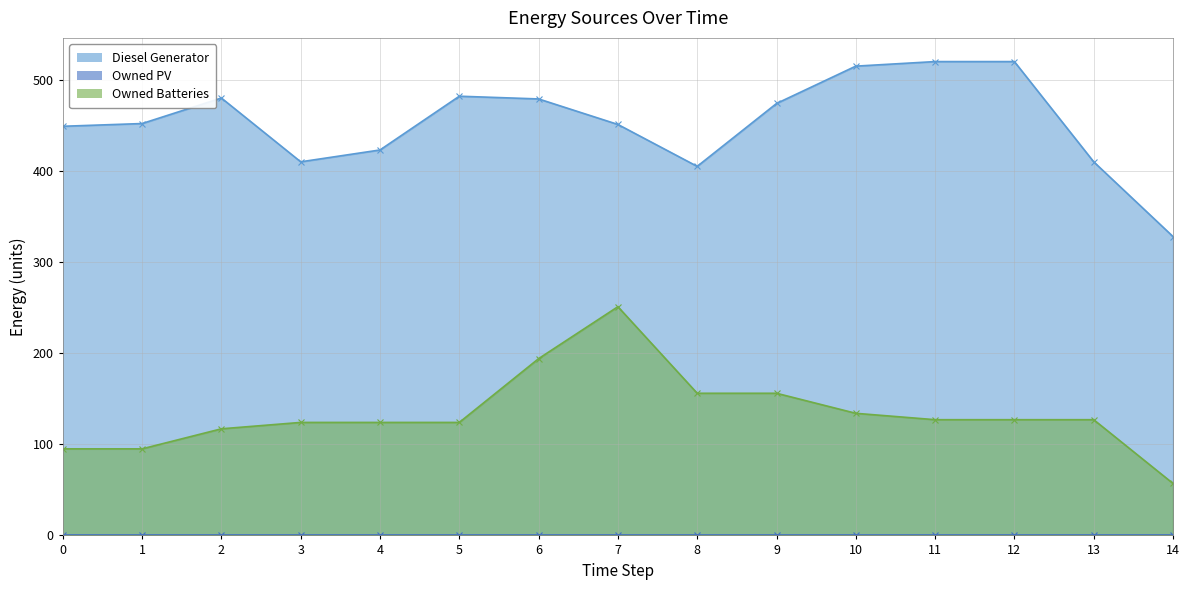

What is the minimum value for Diesel Generator?

328